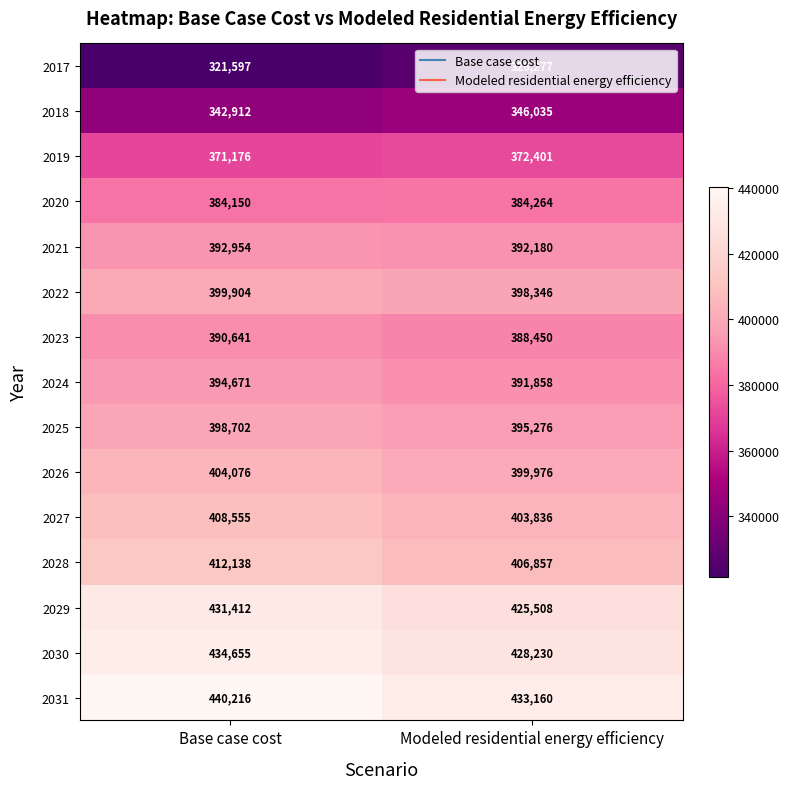

How many values in the 2031 series are below 440216?

1